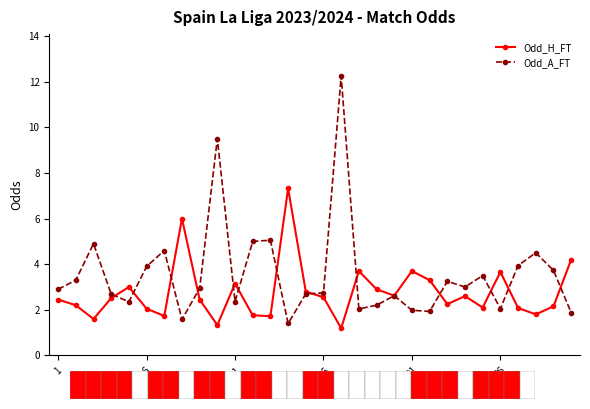

What is the sum of all Odd_H_FT values?

82.9